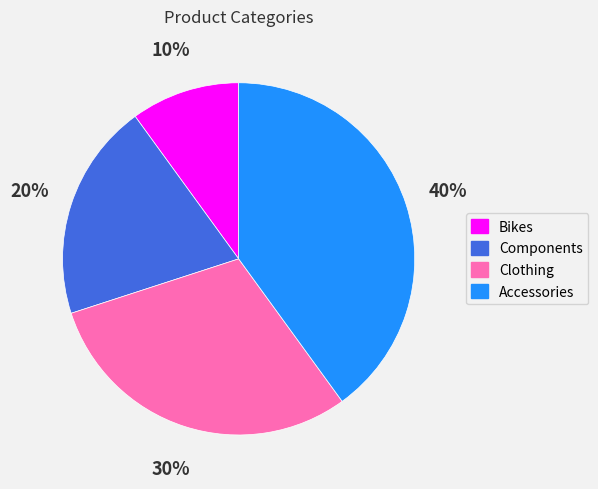

To the nearest percent, what is the combined percentage of Accessories and Bikes?

50%